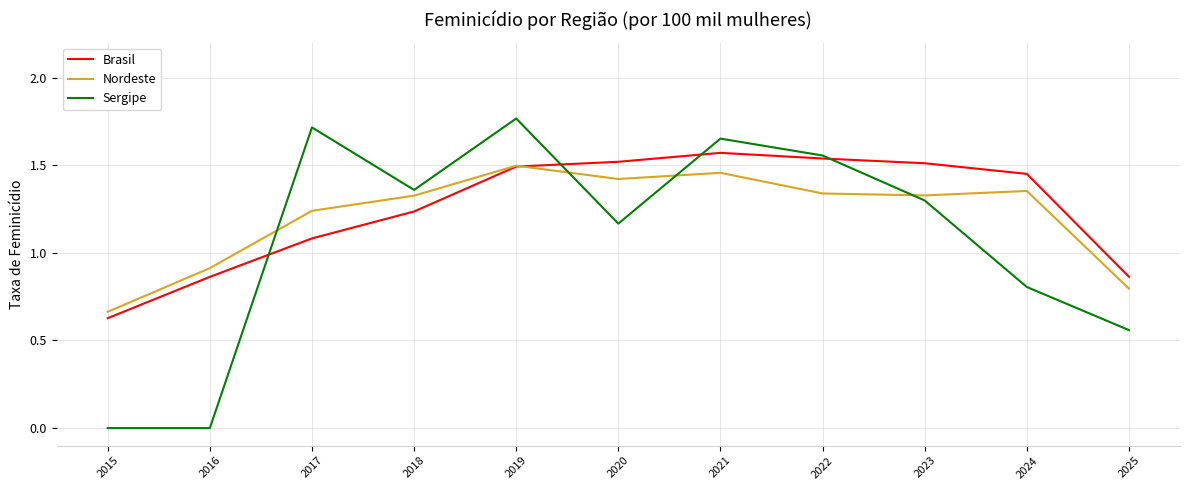

How many interior local peaks does the Nordeste series have?

3